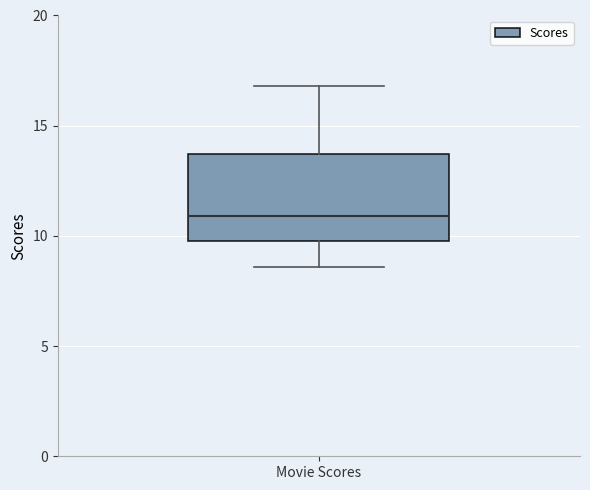

Where does the lower whisker of the box for Movie Scores end on the y-axis? The values are not printed on the chart, so give them approximately, as read against the axis.

8.5